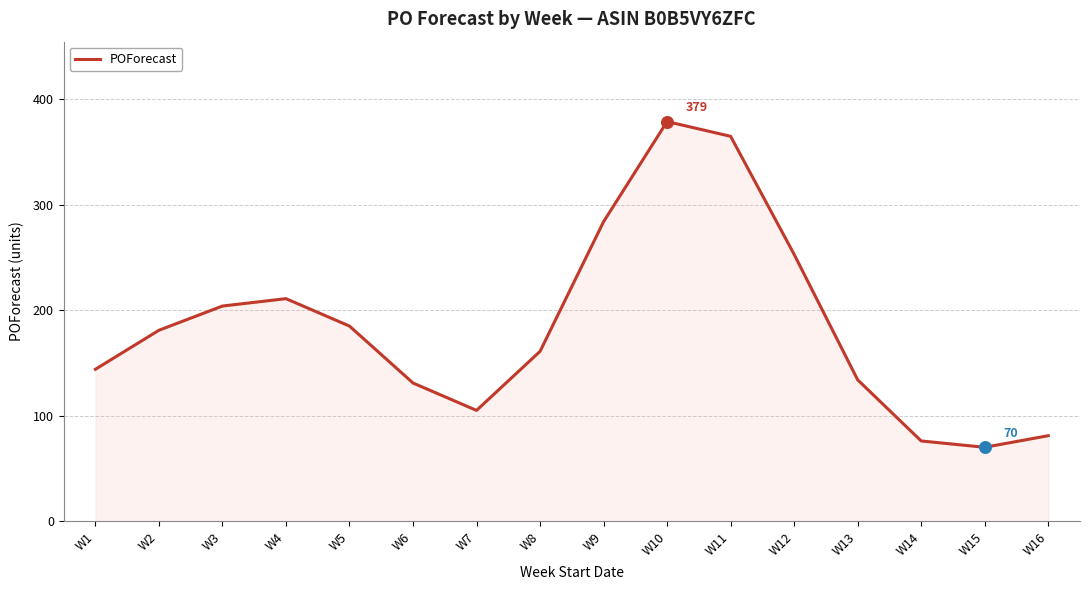

Approximately how many times larger is the value at W6 compared to W1?

0.9